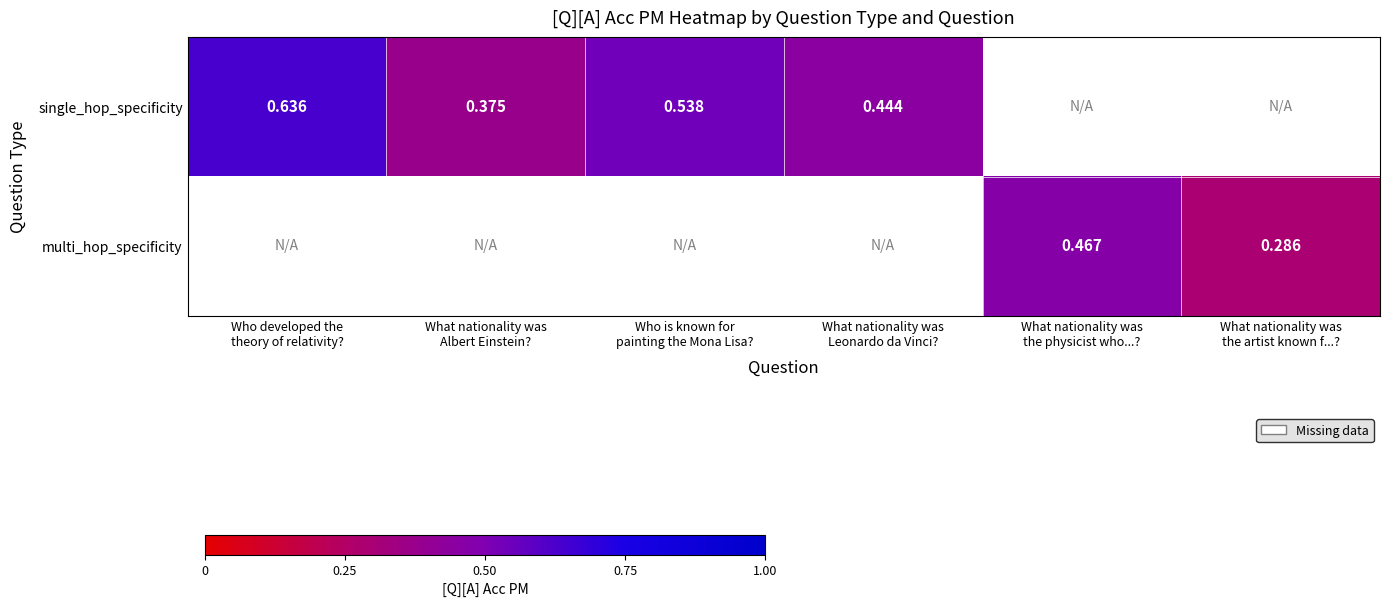

What is the minimum value for single_hop_specificity?

0.4